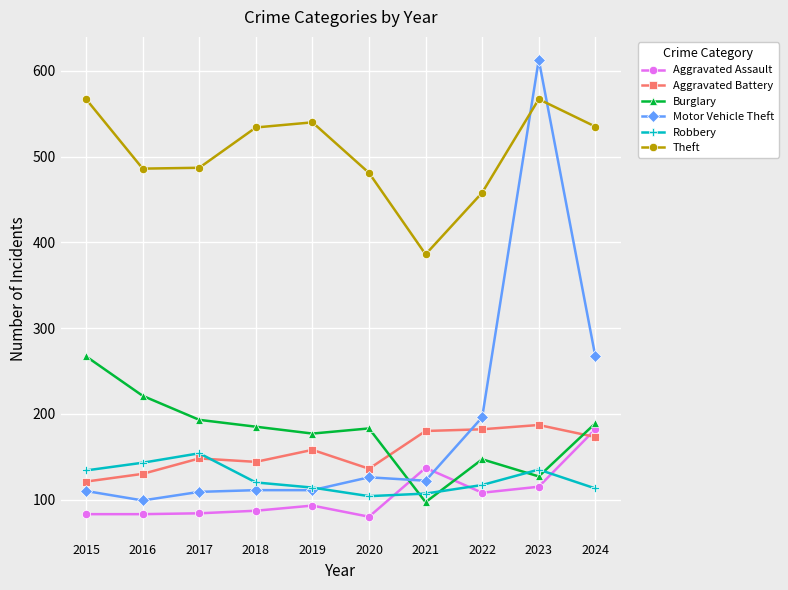

What is the difference between the Aggravated Battery values at 2022 and 2015?

61